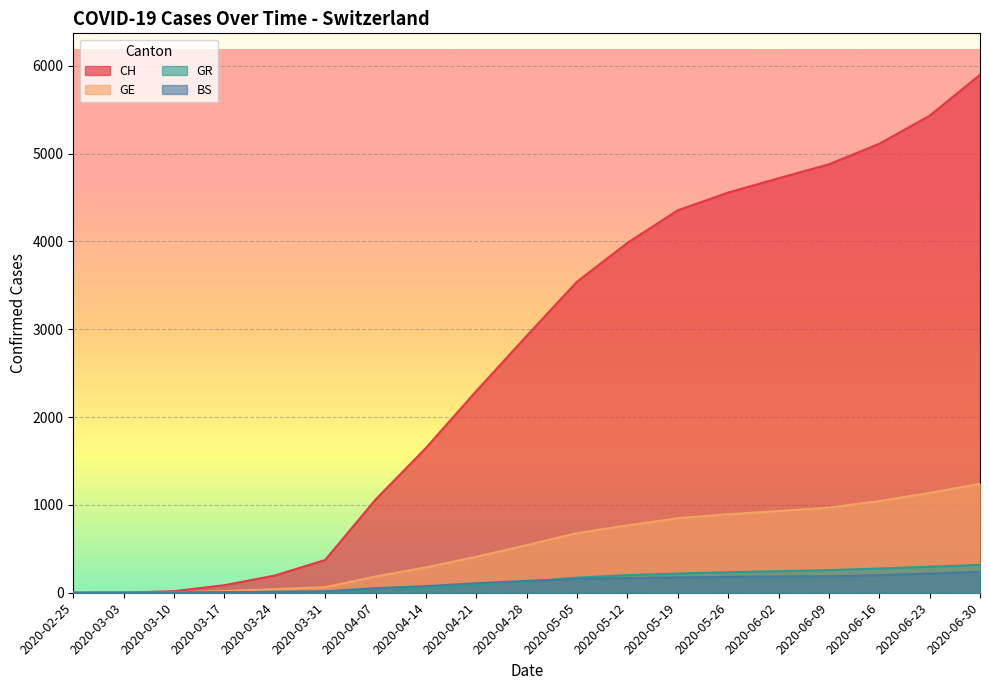

How many lines are shown in the chart?

4